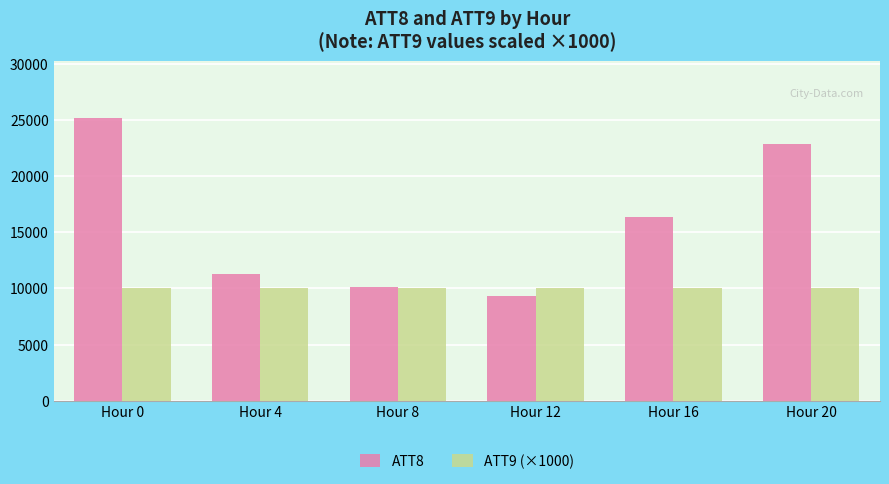

What is the value of the ATT8 bar at the 4th from the left?

9300